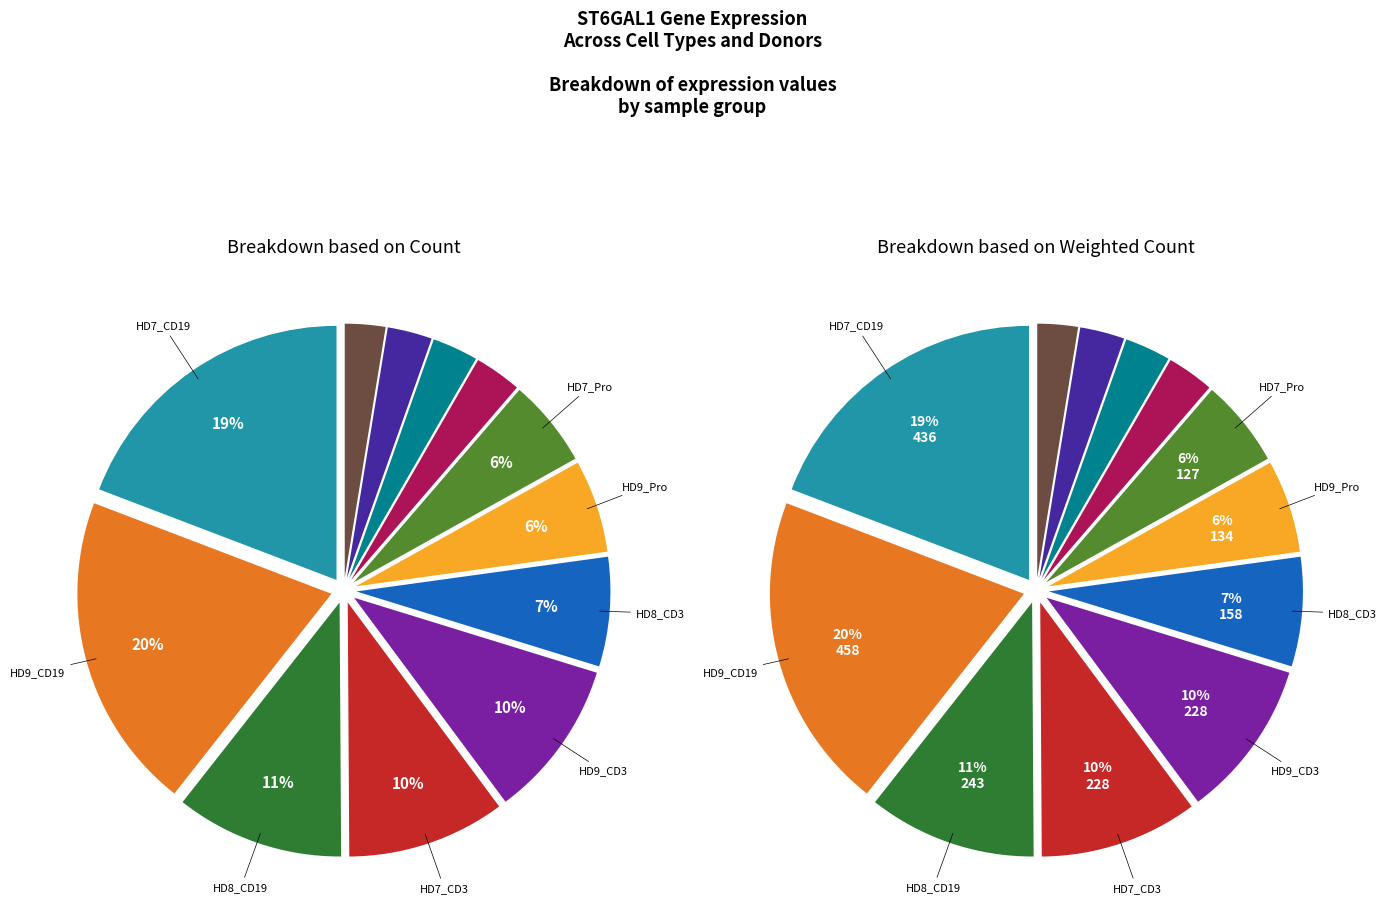

What percentage is the HD9_CD19 slice, to the nearest percent?

20%